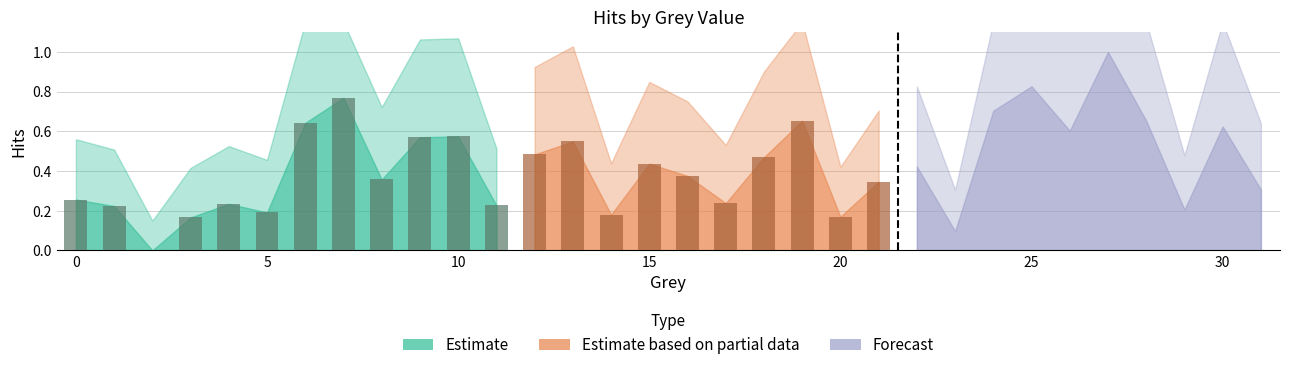

Reading left to right, list all the values displayed in this chart.

0.3	0.2	0.0	0.2	0.2	0.2	0.6	0.8	0.4	0.6	0.6	0.2	0.5	0.5	0.2	0.4	0.4	0.2	0.5	0.7	0.2	0.3	0.4	0.1	0.7	0.8	0.6	1.0	0.7	0.2	0.6	0.3